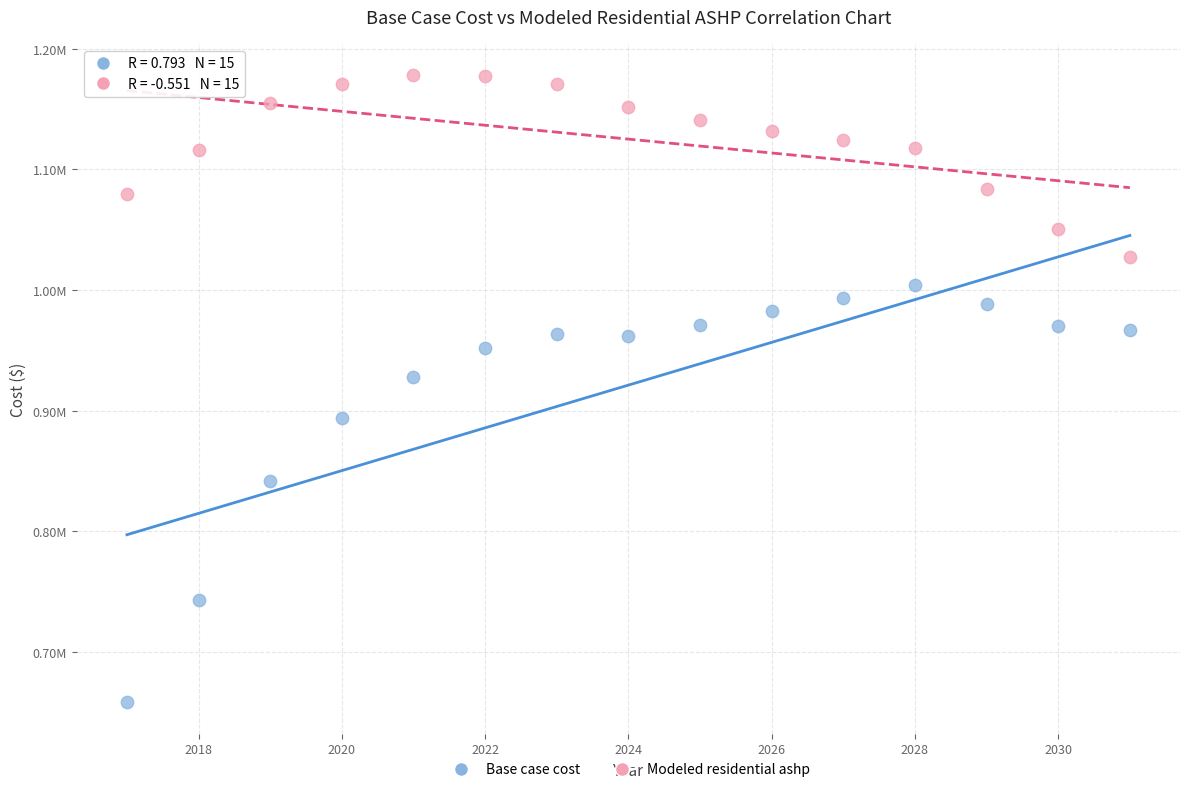

What are all the series names shown in the legend?

Base case cost, Modeled residential ashp